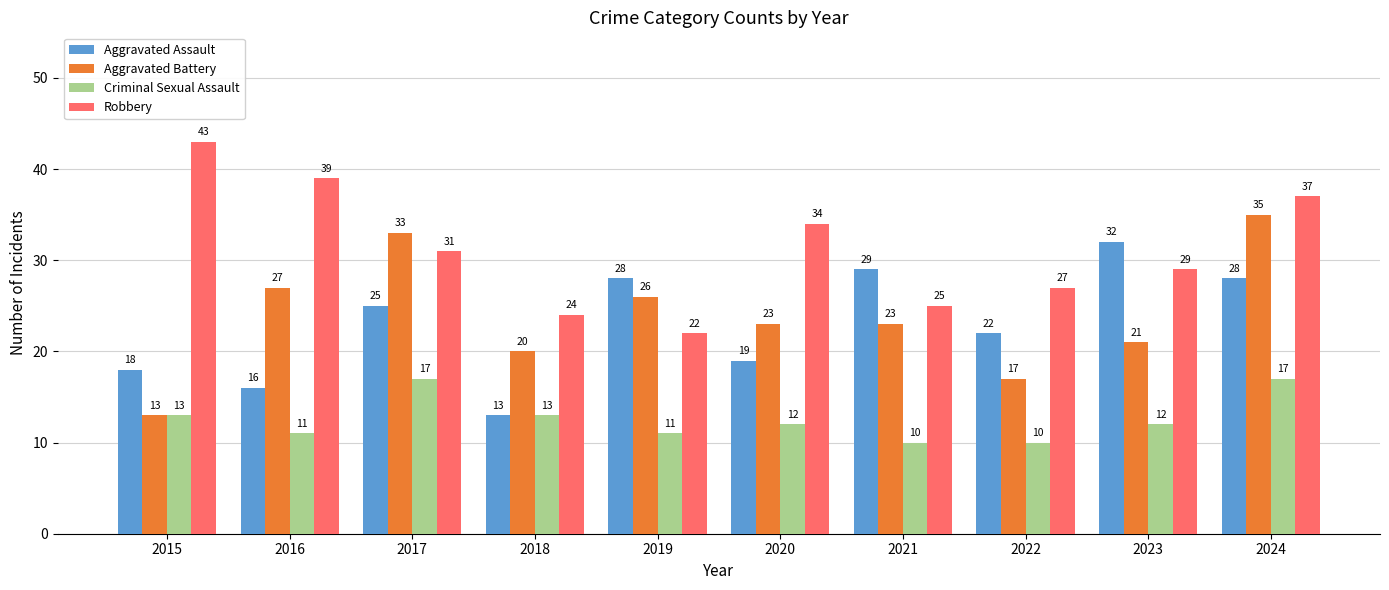

Which series changed the most between 2020 and 2023?

Aggravated Assault